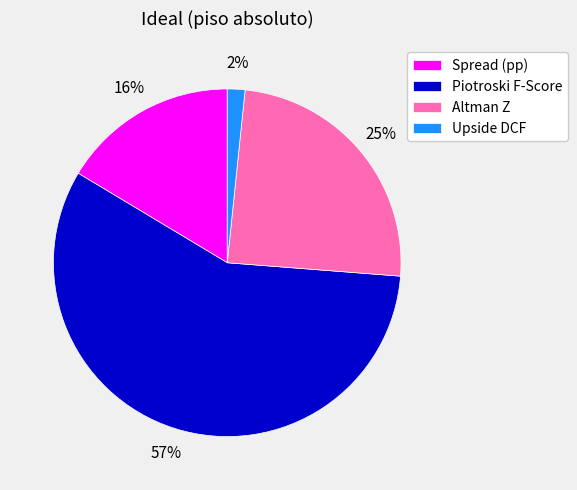

To the nearest percent, what is the combined percentage of Spread (pp) and Upside DCF?

18%